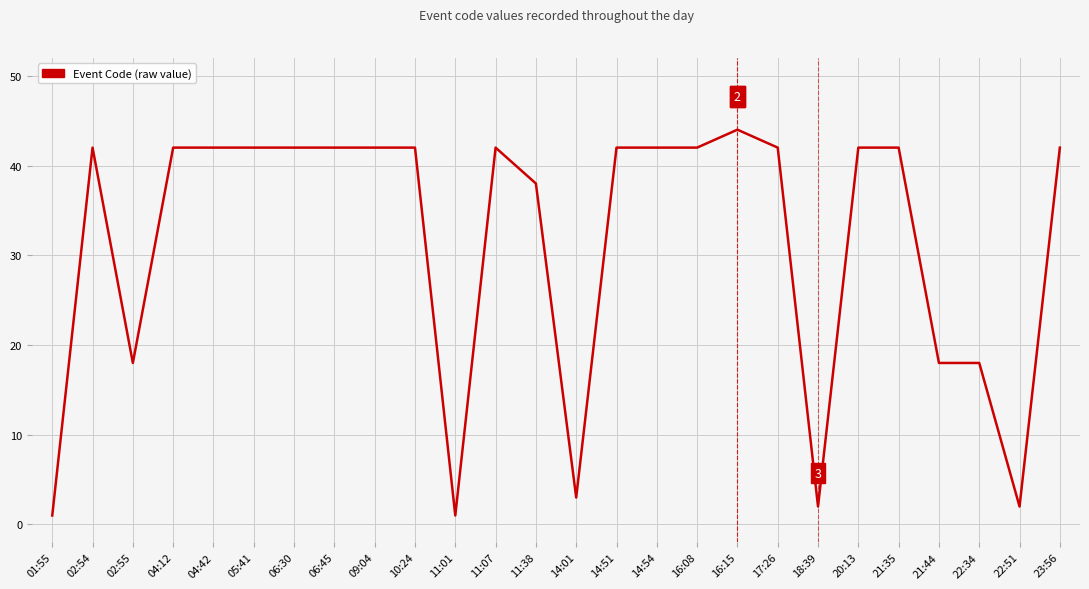

Where is the first local minimum?

02:55